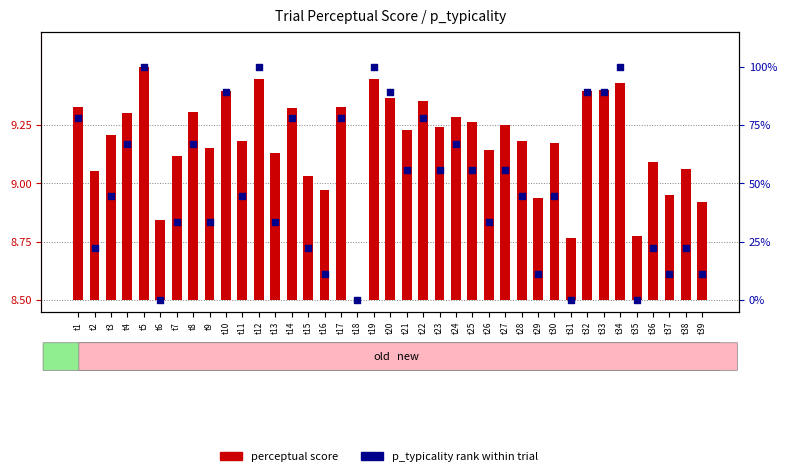

Is the value of p_typicality rank at t28 greater than the value of perceptual score at t7?

Yes